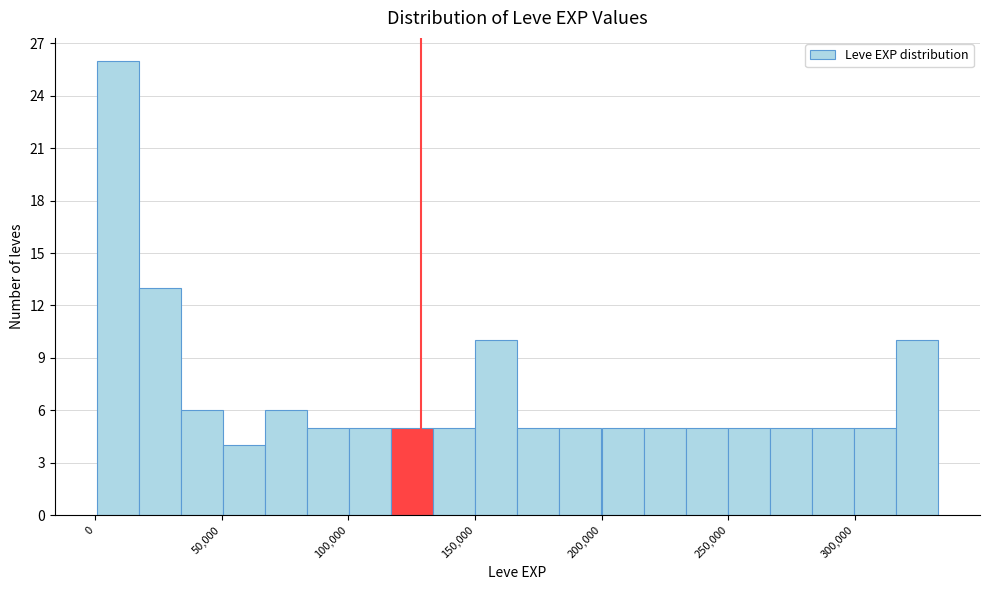

Read against the x-axis, roughly where is the centre of the tallest bar?

10000